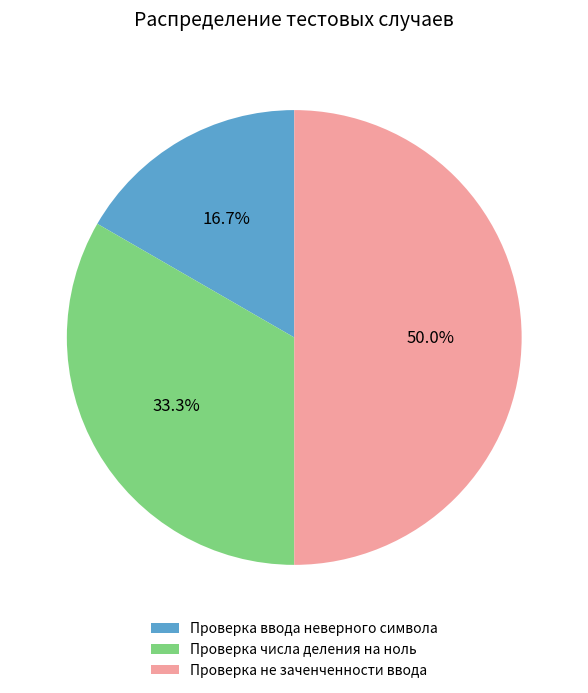

Count the number of slices in the pie.

3